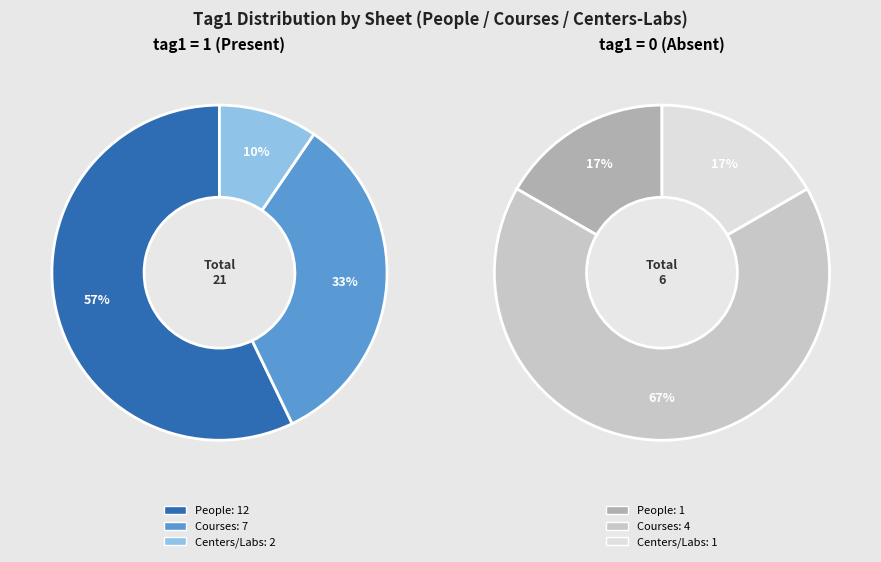

What is the smallest slice in the pie chart?

People